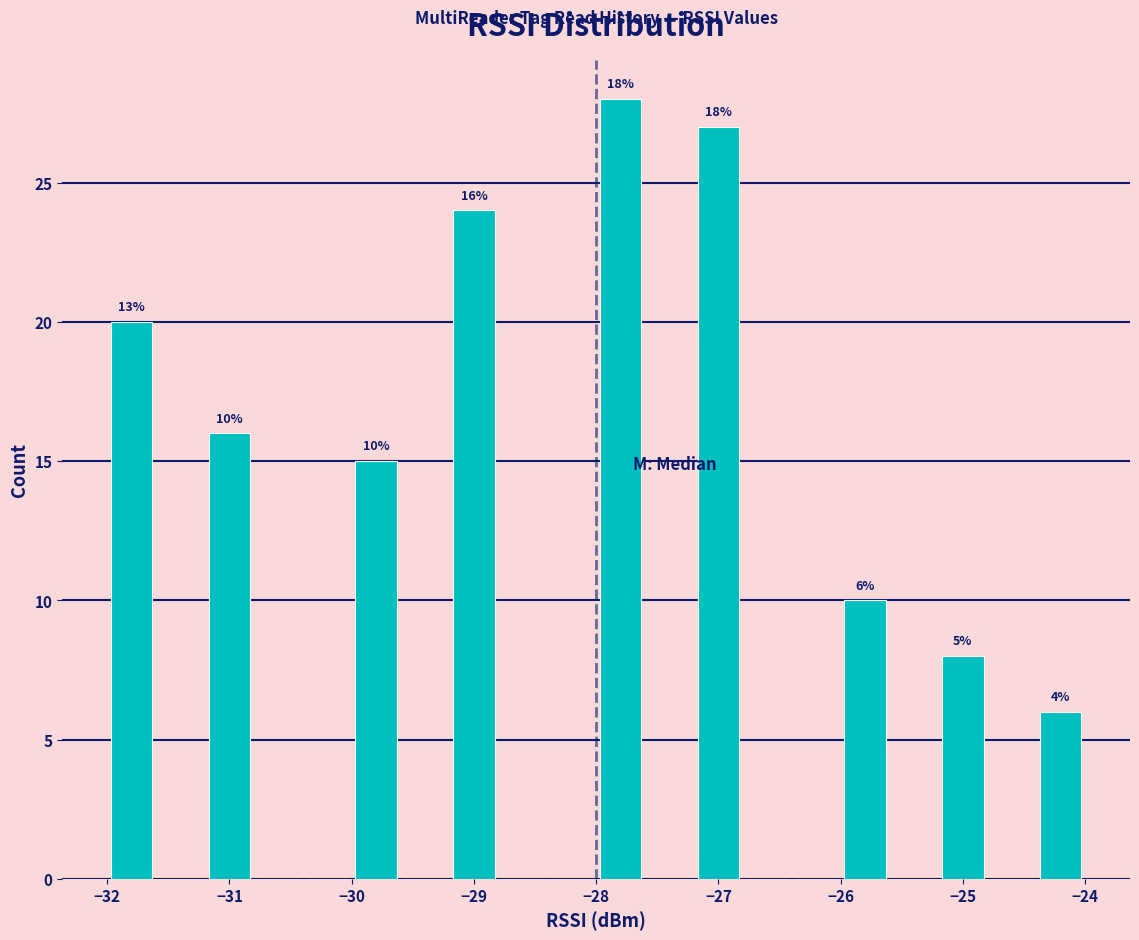

Over which range of the x-axis is the bar tallest?

-28.0 to -27.6